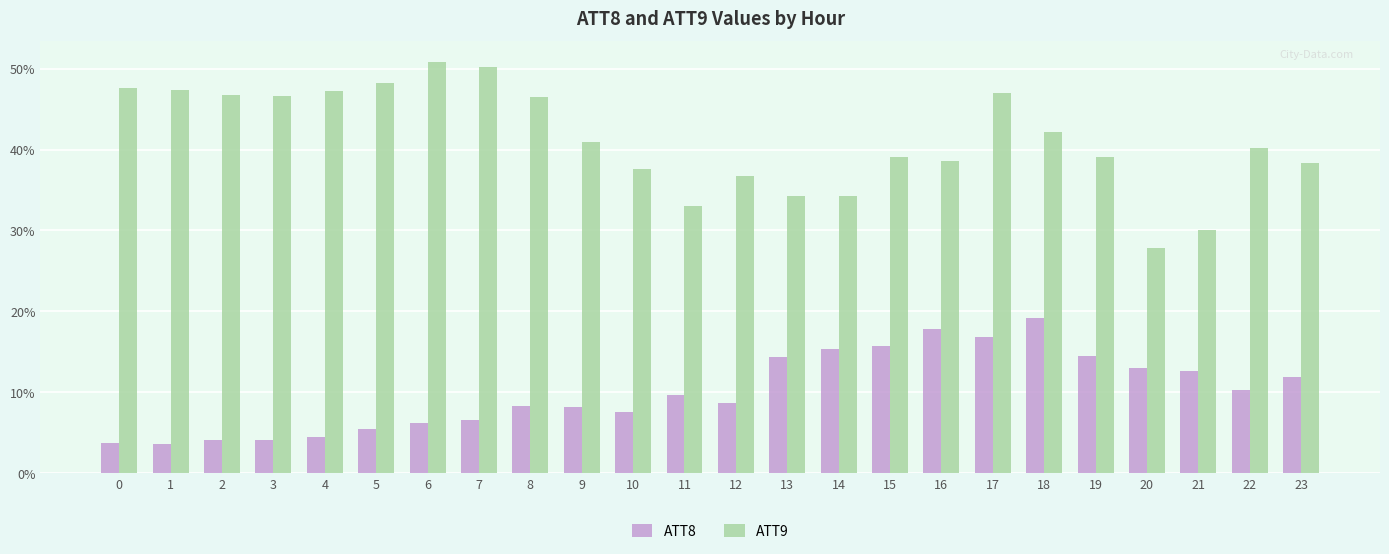

How many data points in ATT8 are above 9?

12